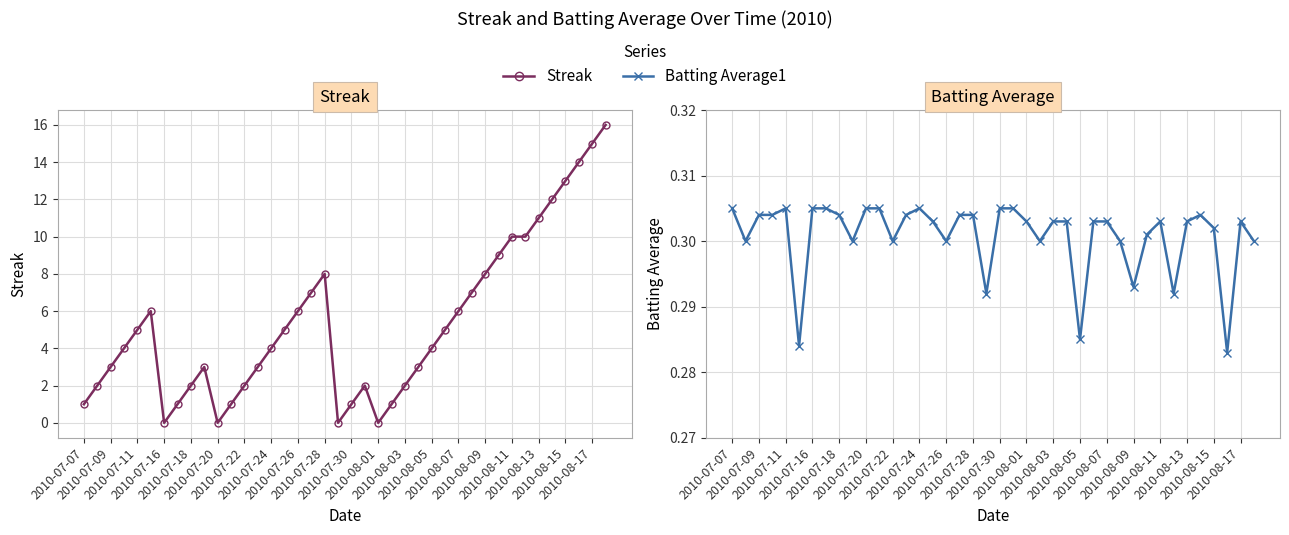

Is this an area chart (filled region under the line)?

No